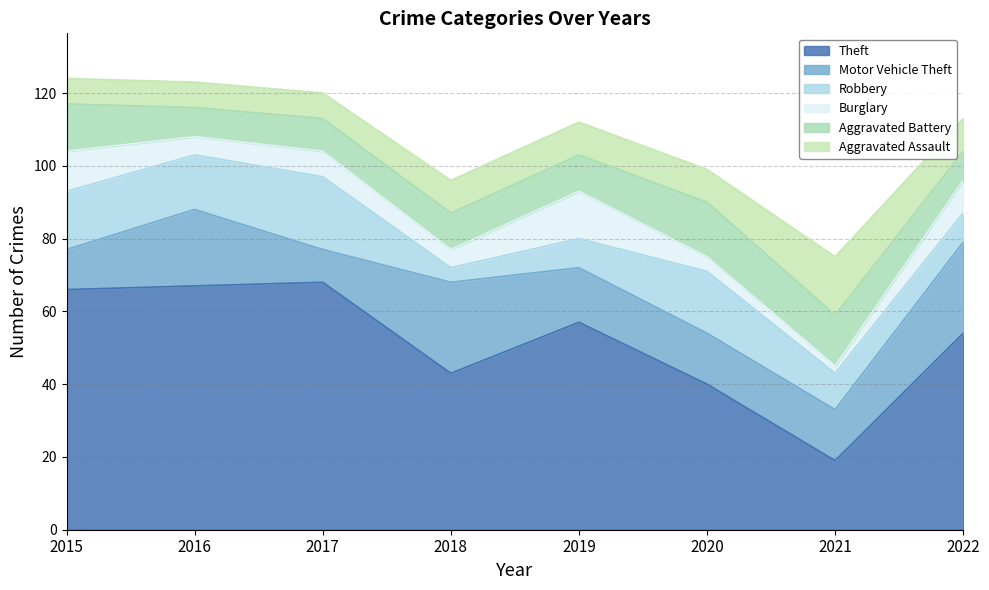

What is the difference between the Aggravated Battery values at 2020 and 2021?

1